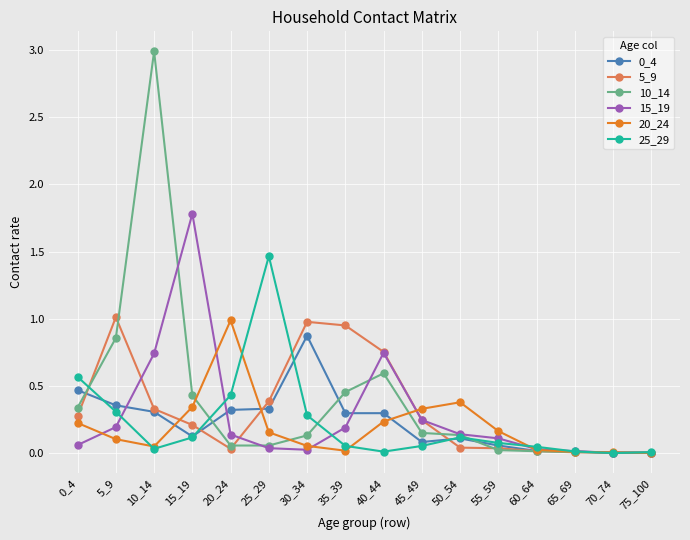

Which series has the largest range (max minus min)?

10_14